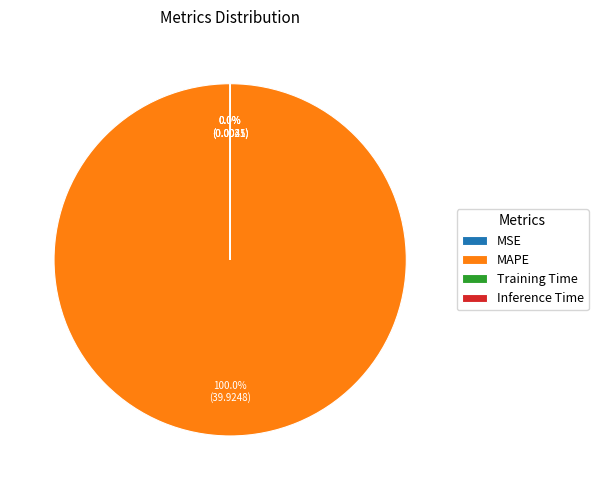

Does MAPE account for over 50% of the chart?

Yes